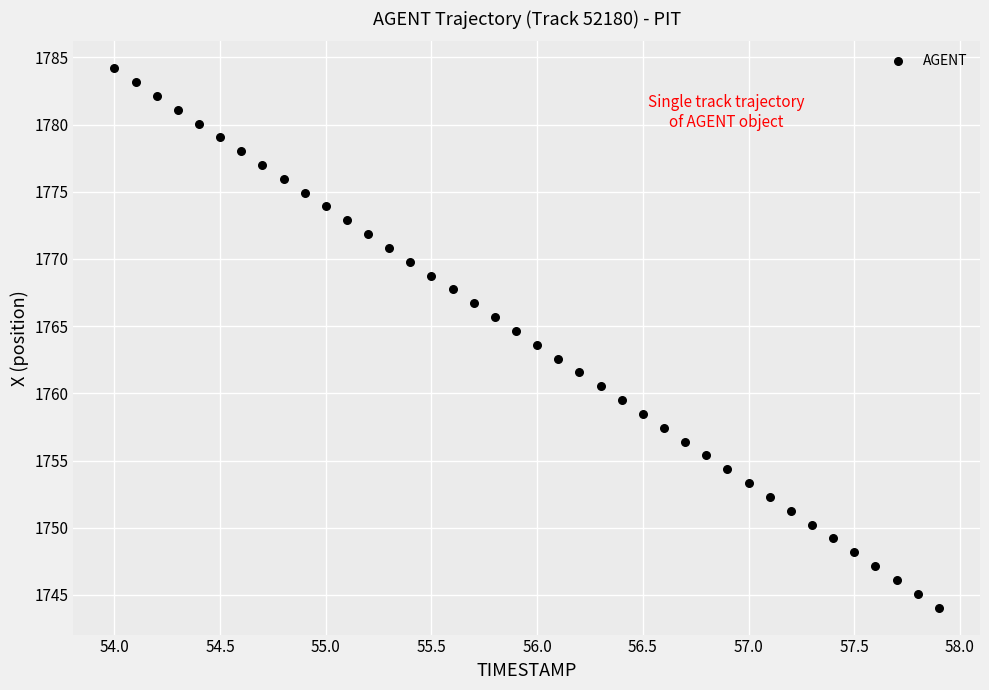

What is the range of Y values (max minus min)?

40.1